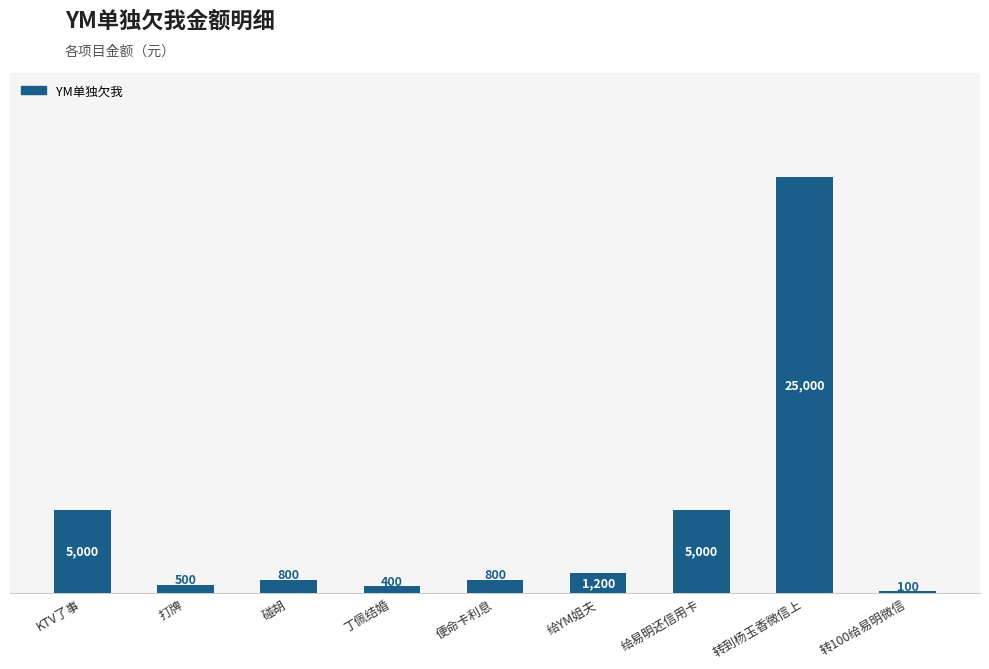

What is the change in value from KTV了事 to 转到杨玉香微信上?

+20000